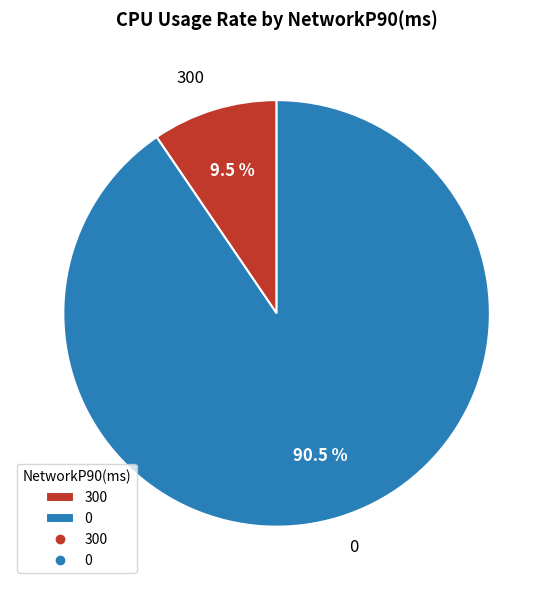

To the nearest percent, what is the combined percentage of 0 and 300?

100%